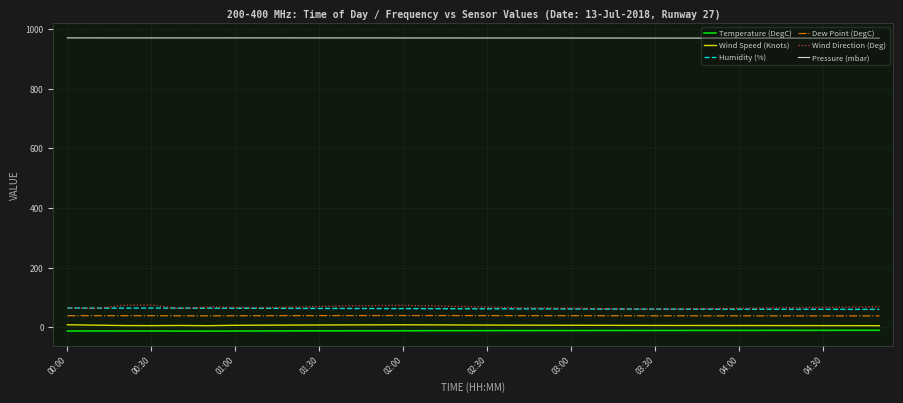

True or false: Pressure (mbar) and Temperature (DegC) intersect in this chart.

False